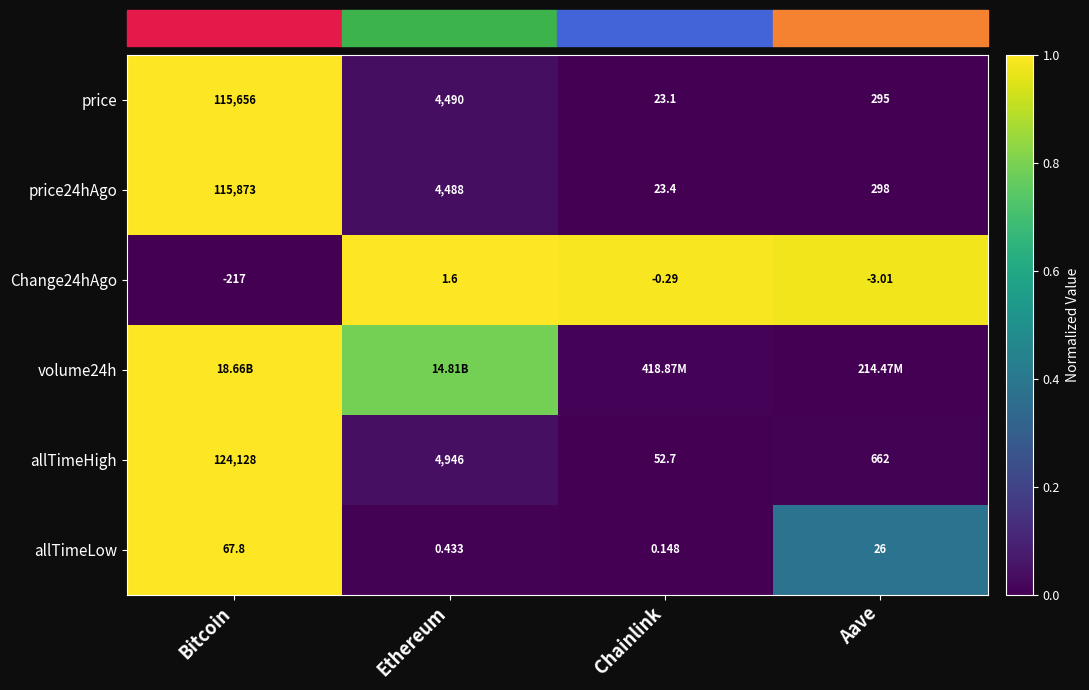

Is it true that allTimeLow equals 0.1 at Aave?

False